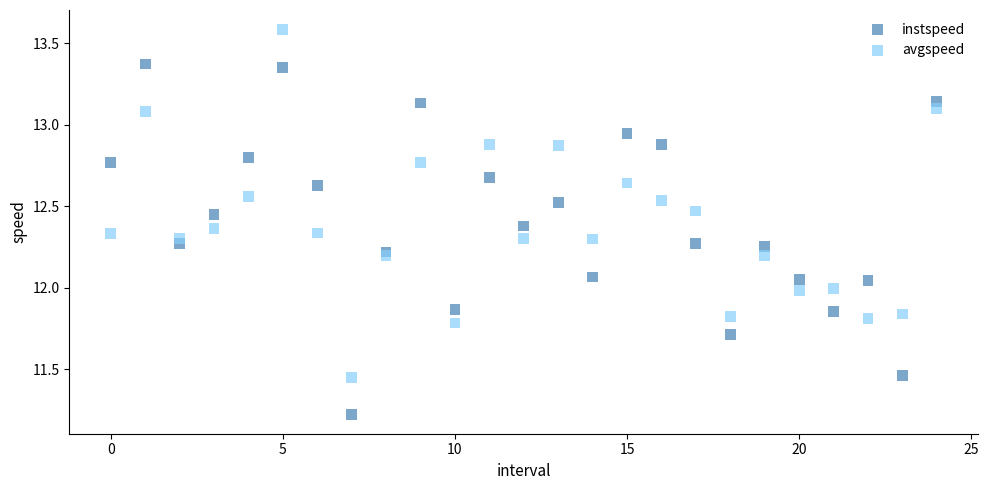

Which series reaches the minimum Y coordinate?

instspeed